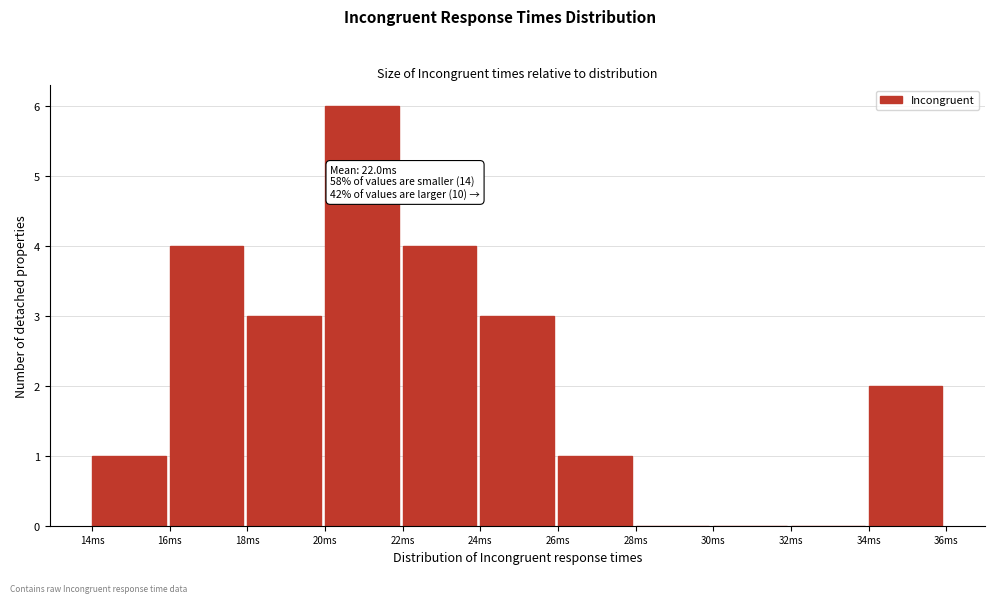

Which range on the x-axis has the tallest bar?

20 to 22